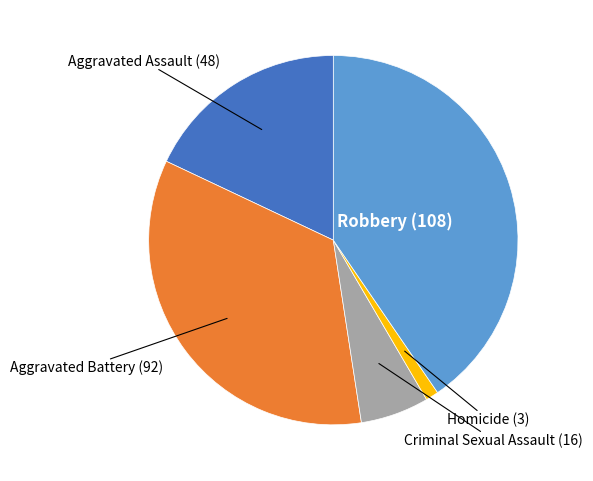

Is Criminal Sexual Assault the majority of the pie?

No